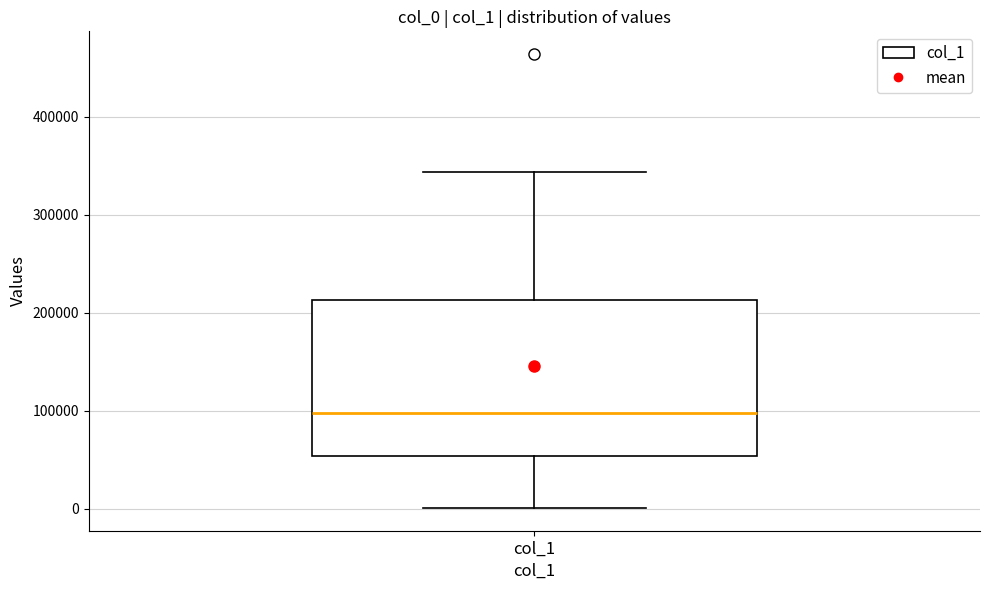

Read this box plot against the y-axis: the position of the median line, the range covered by the box, and the ends of both whiskers. The values are not printed on the chart, so give them approximately, as read against the axis.

median 100000, box 50000 to 210000, whiskers 0 to 340000